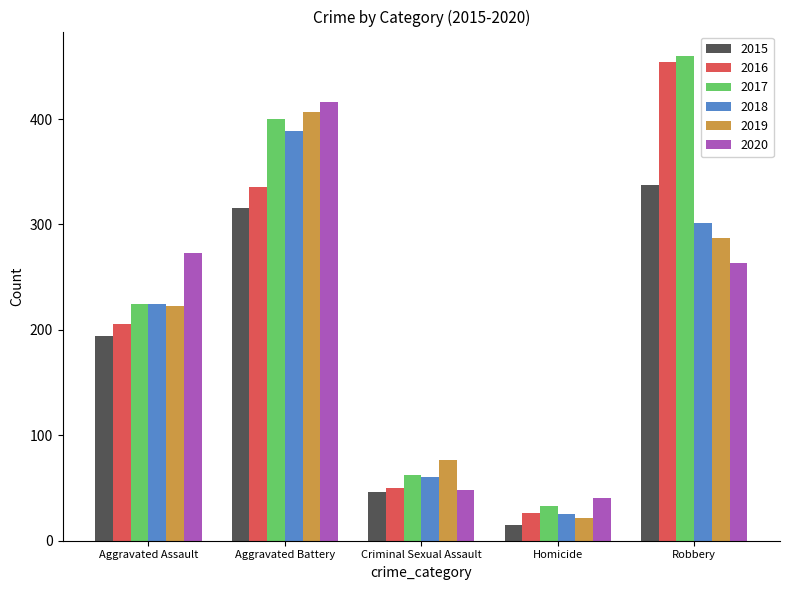

What is the difference between the maximum and minimum values in the 2019 series?

385